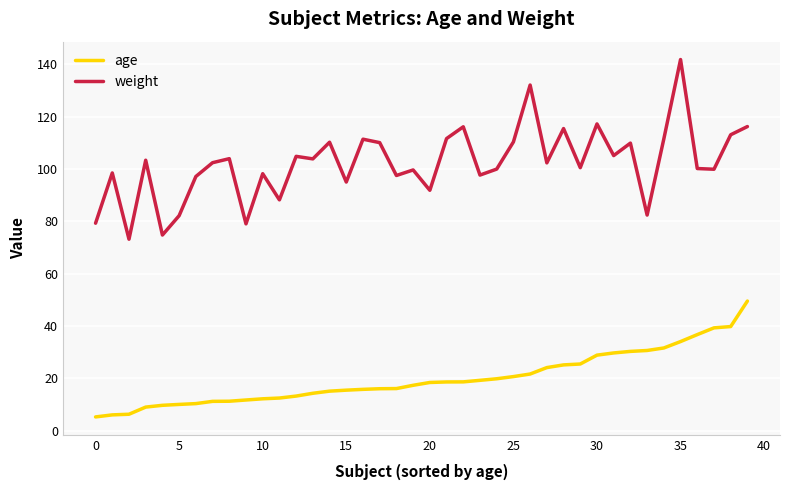

Which series has the widest spread of values?

weight